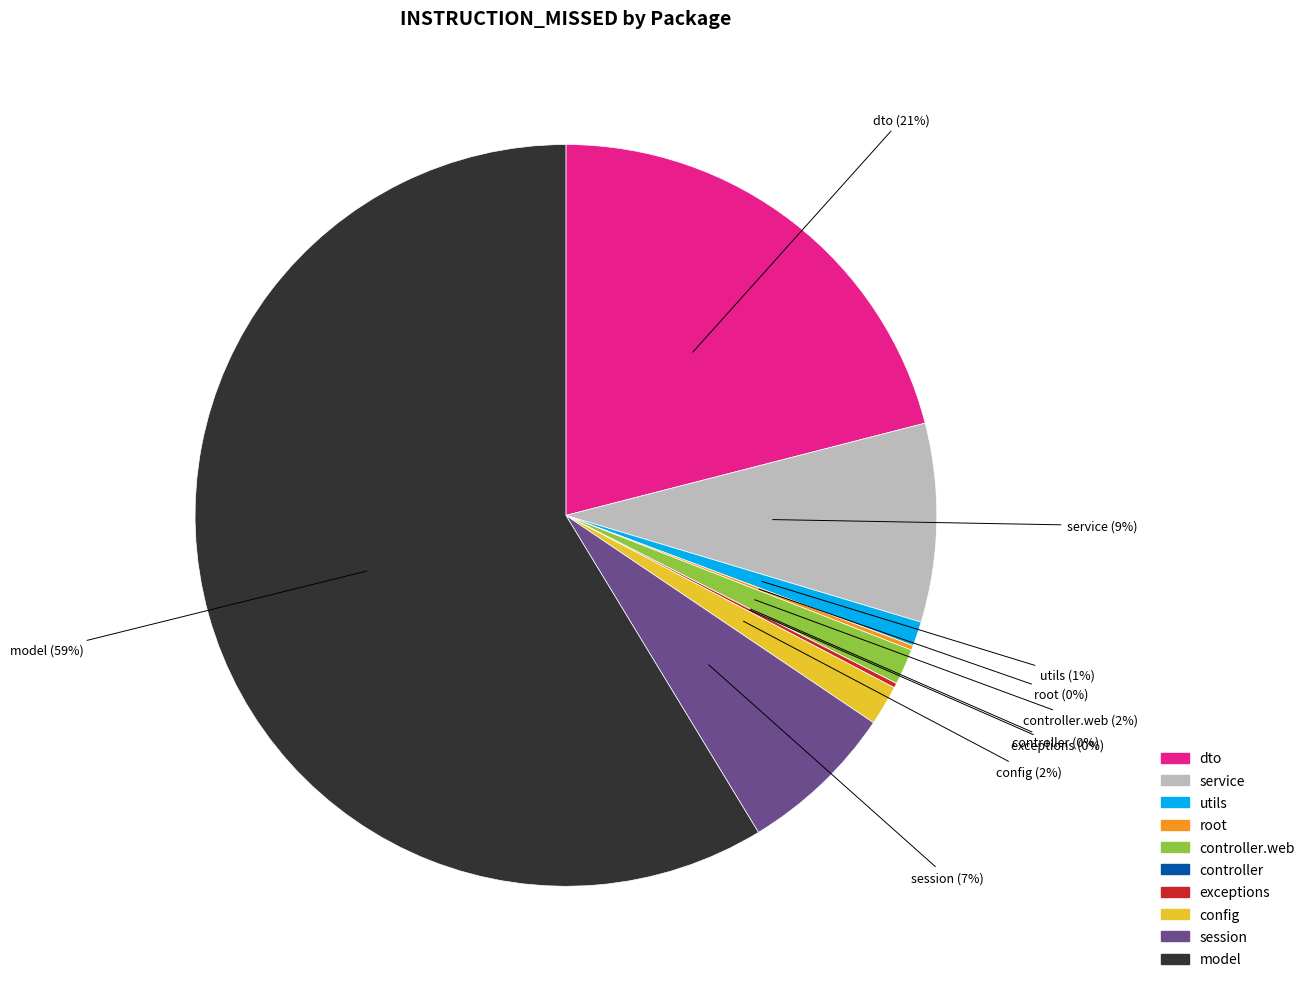

What is the majority slice?

edu.utn.utnphones.model